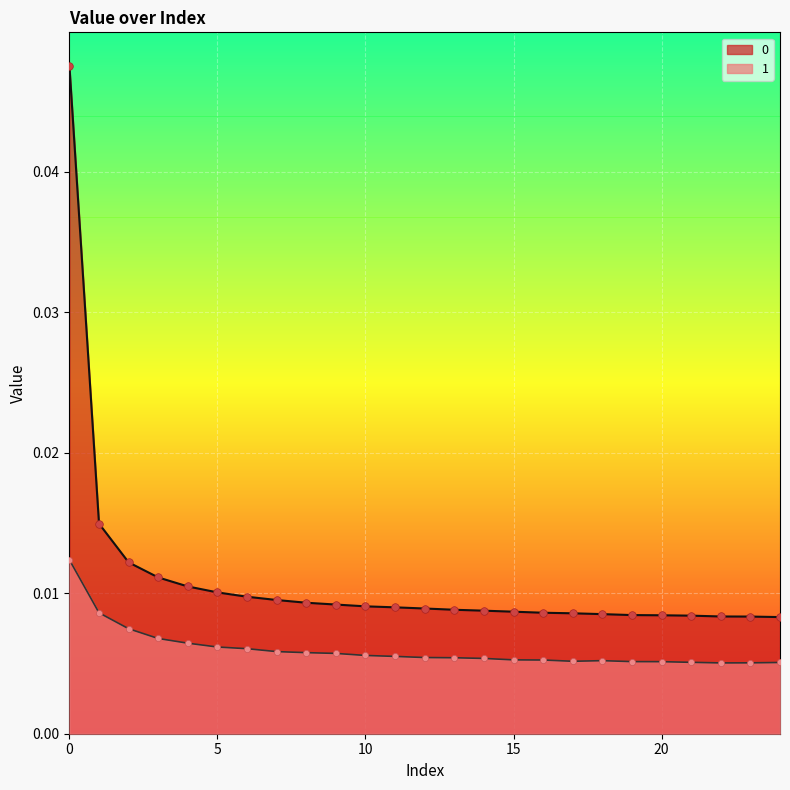

Which series reaches the minimum Y coordinate?

1